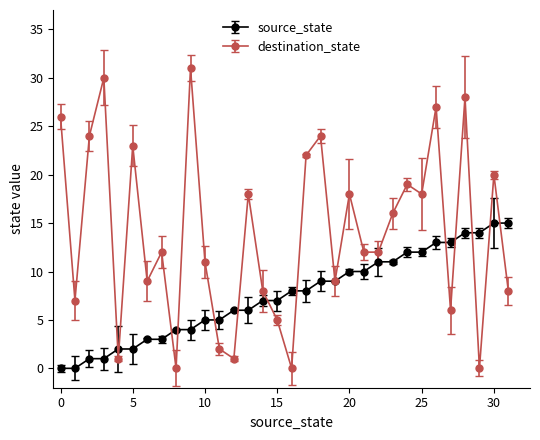

Which series has the largest total across all categories?

destination_state